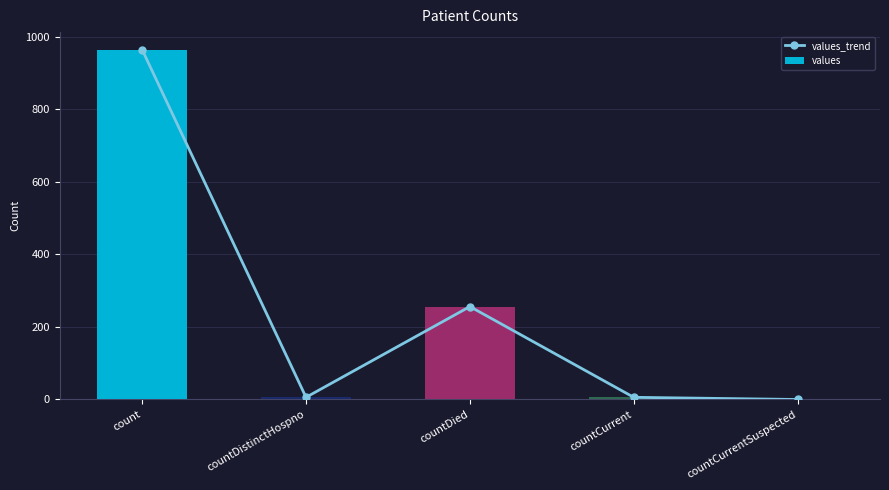

Where does the values_trend series first go above 6?

count